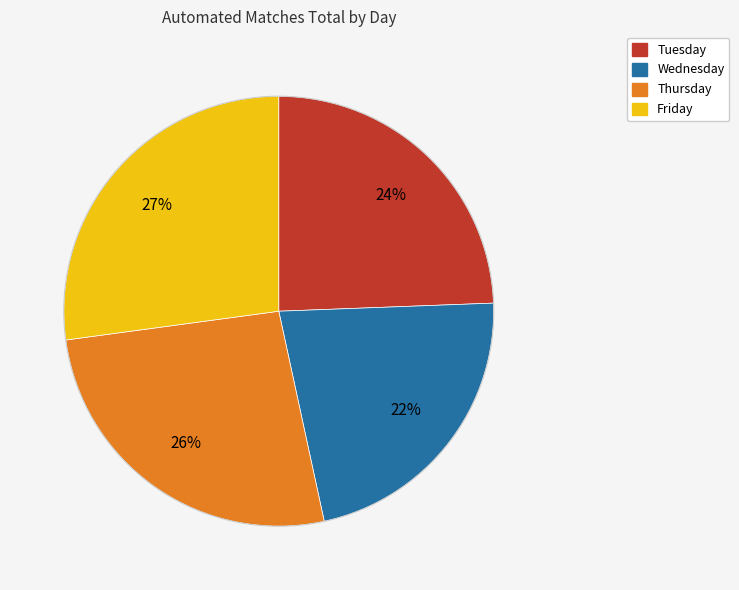

Is Friday the majority of the pie?

No